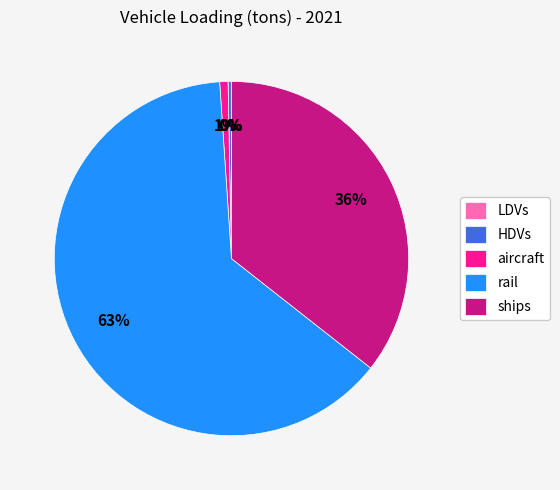

Is there any slice that represents more than half of the pie?

Yes